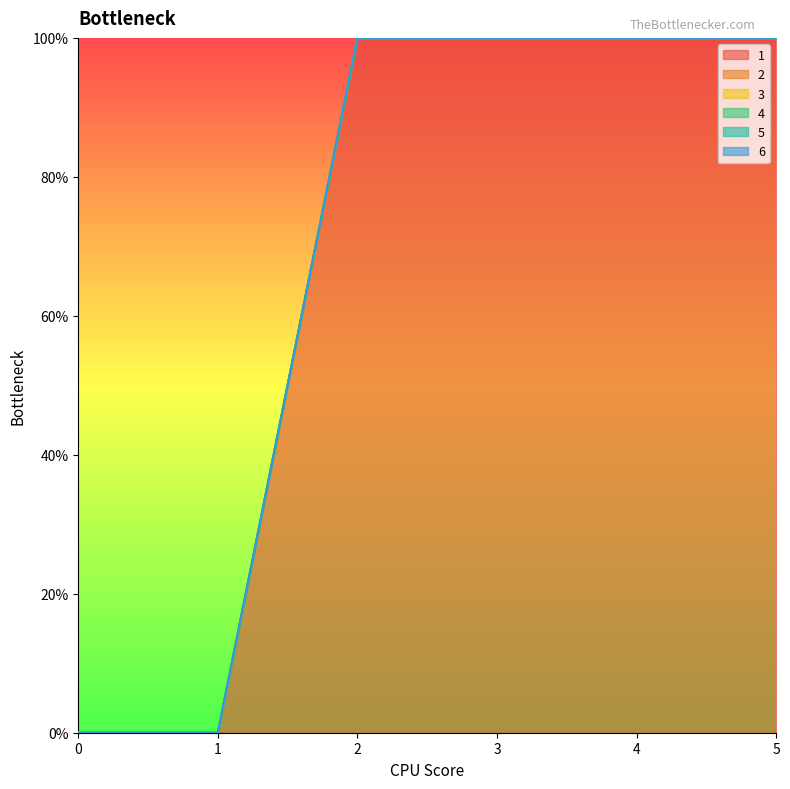

Which series has the largest total across all categories?

1